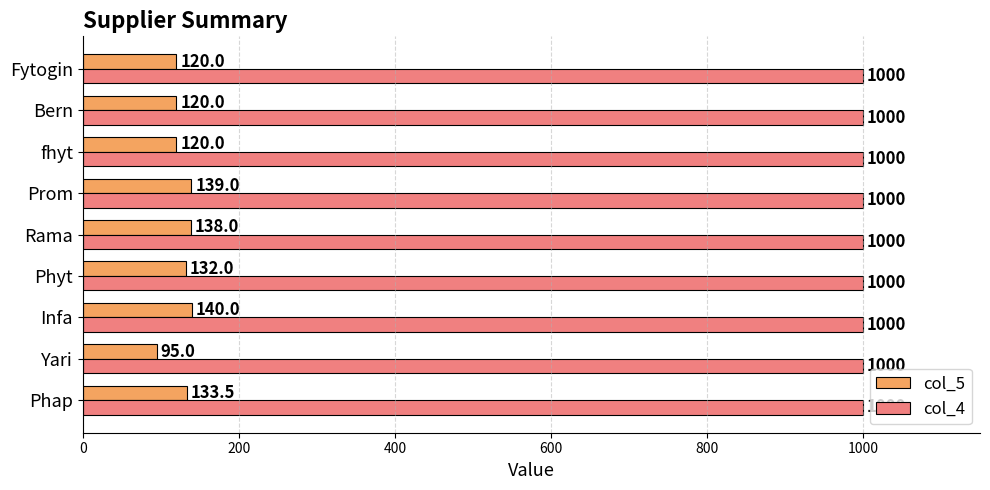

Rank the series by their average value, from lowest to highest.

col_5, col_4